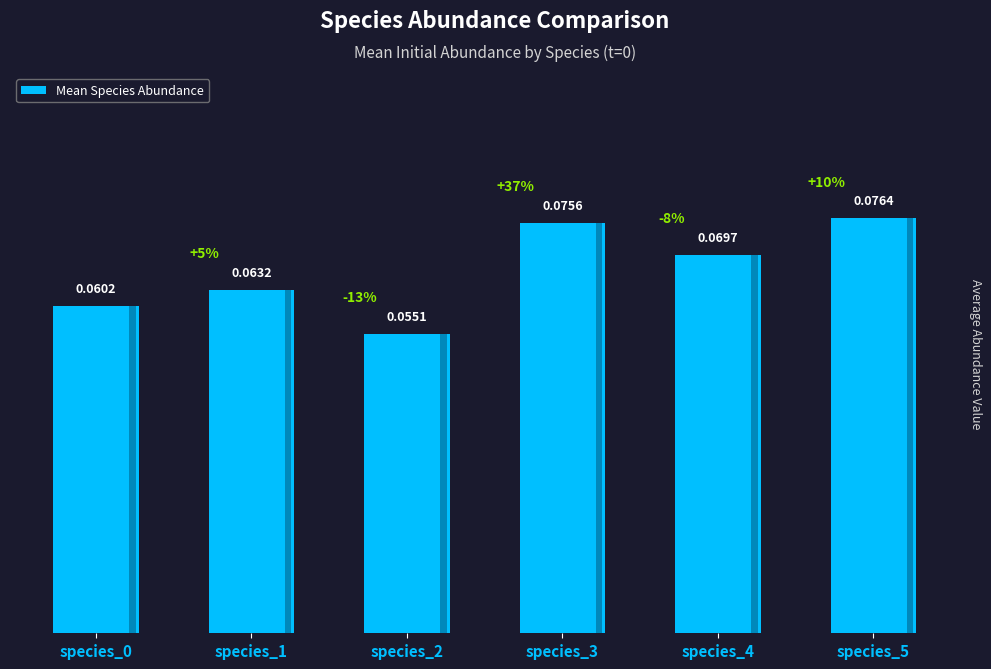

What is the value of the 2nd bar from the left?

0.1